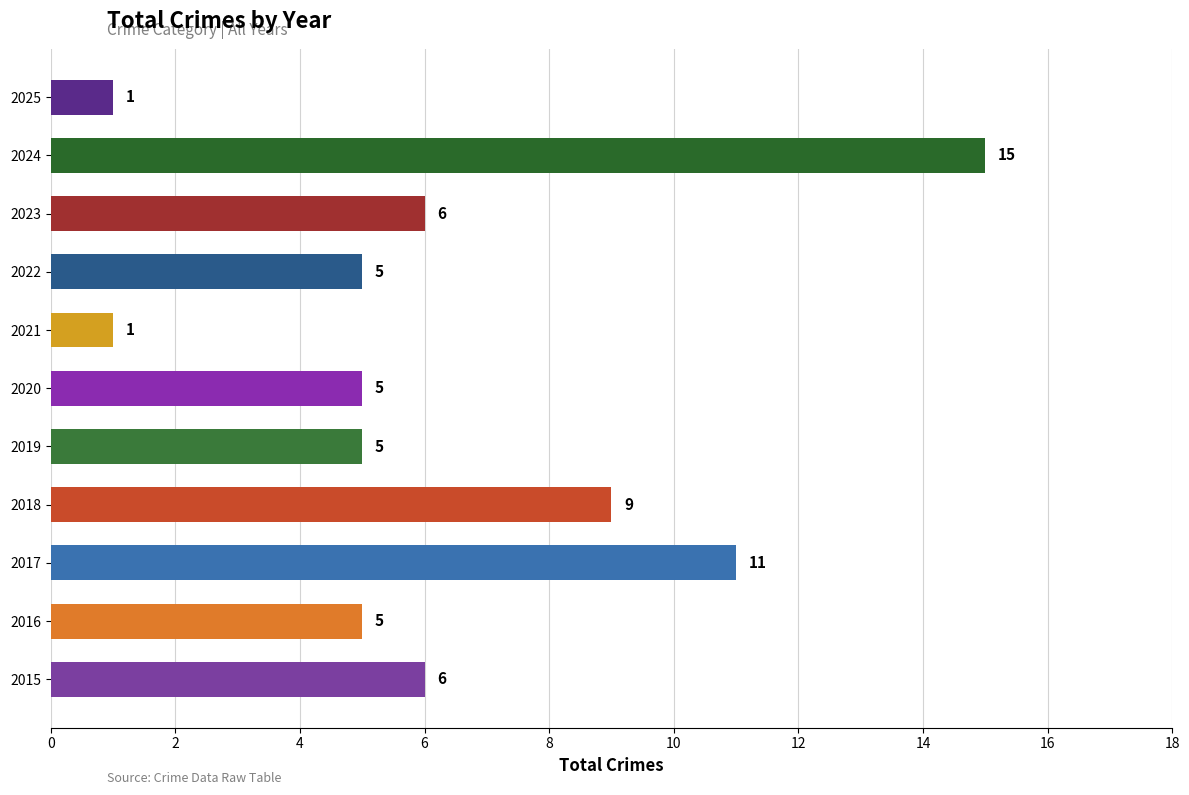

Reading bottom to top, what are all the values shown in this chart?

6	5	11	9	5	5	1	5	6	15	1